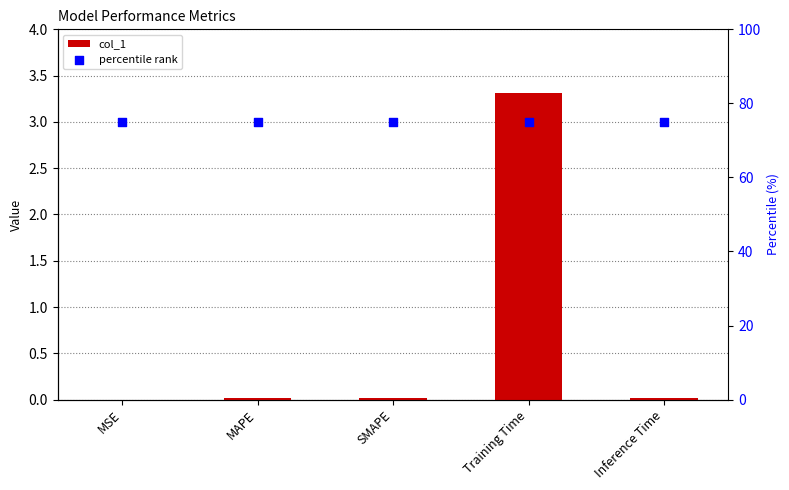

Which series has the widest spread of Y values?

col_1